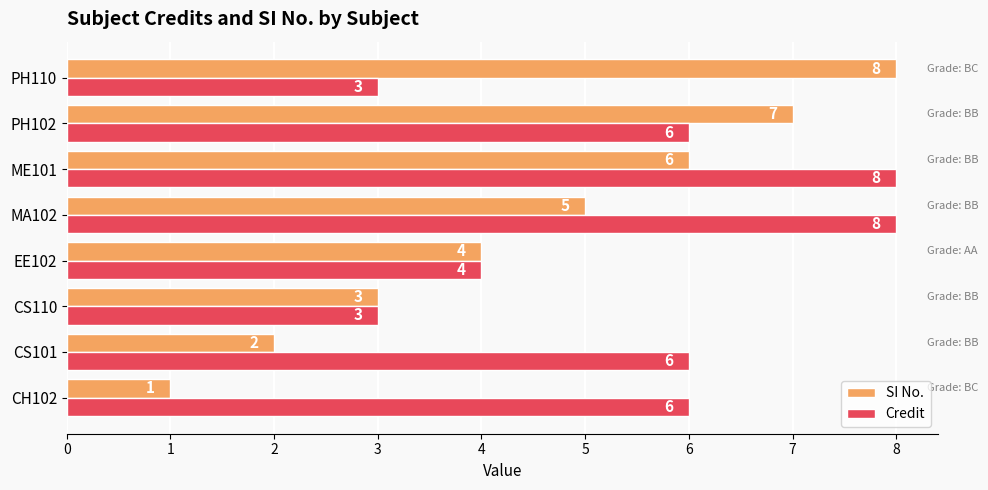

The value of Credit at CH102 is 6. True or false?

True